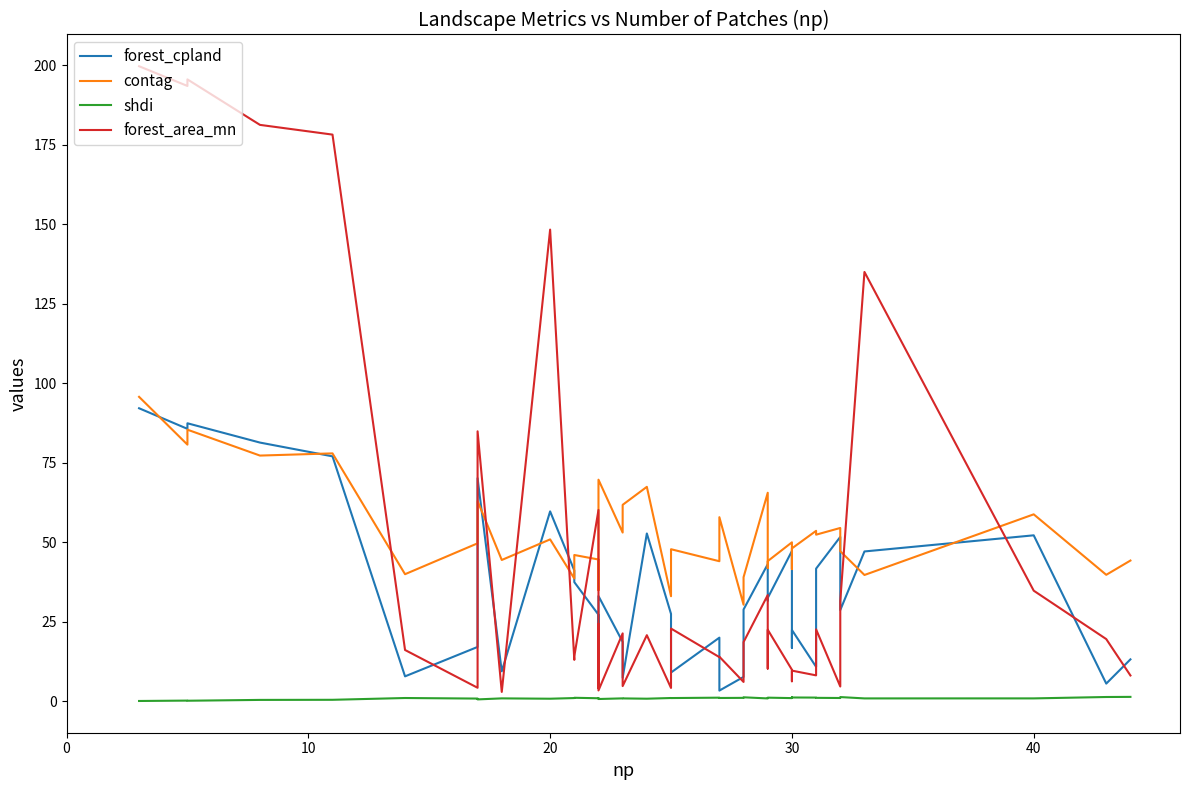

True or false: forest_area_mn and shdi cross at least once.

False